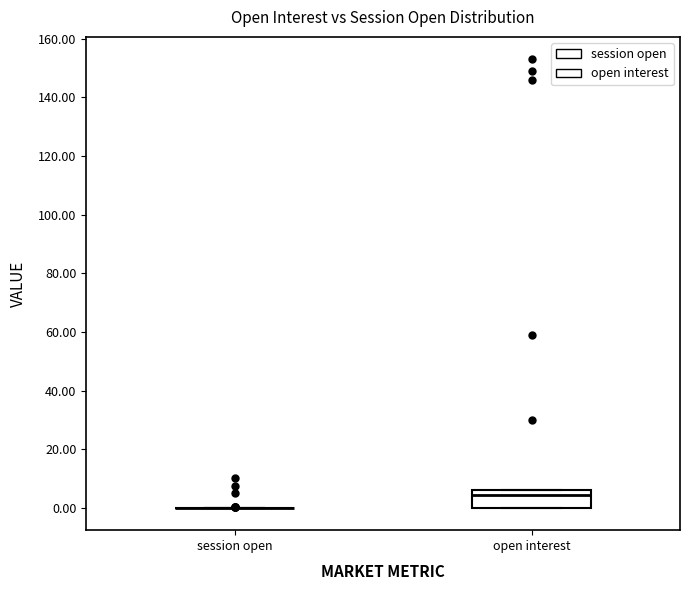

Reading left to right, read every box against the y-axis: the position of its median line, the range the box covers, and the ends of its whiskers. The values are not printed on the chart, so give them approximately, as read against the axis.

session open: box collapsed to a line at 0, whiskers 0 to 0
open interest: median 4, box 0 to 6, whiskers 0 to 6